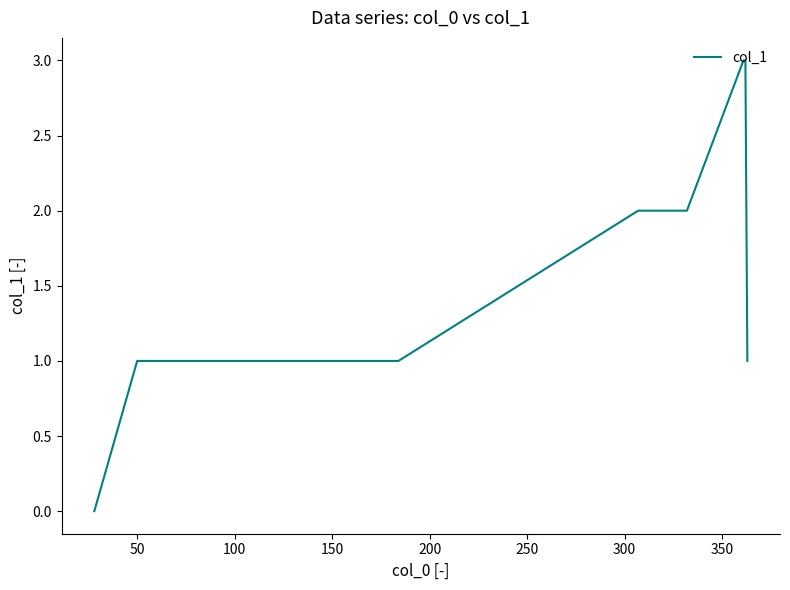

What is the difference between the maximum and minimum values?

3